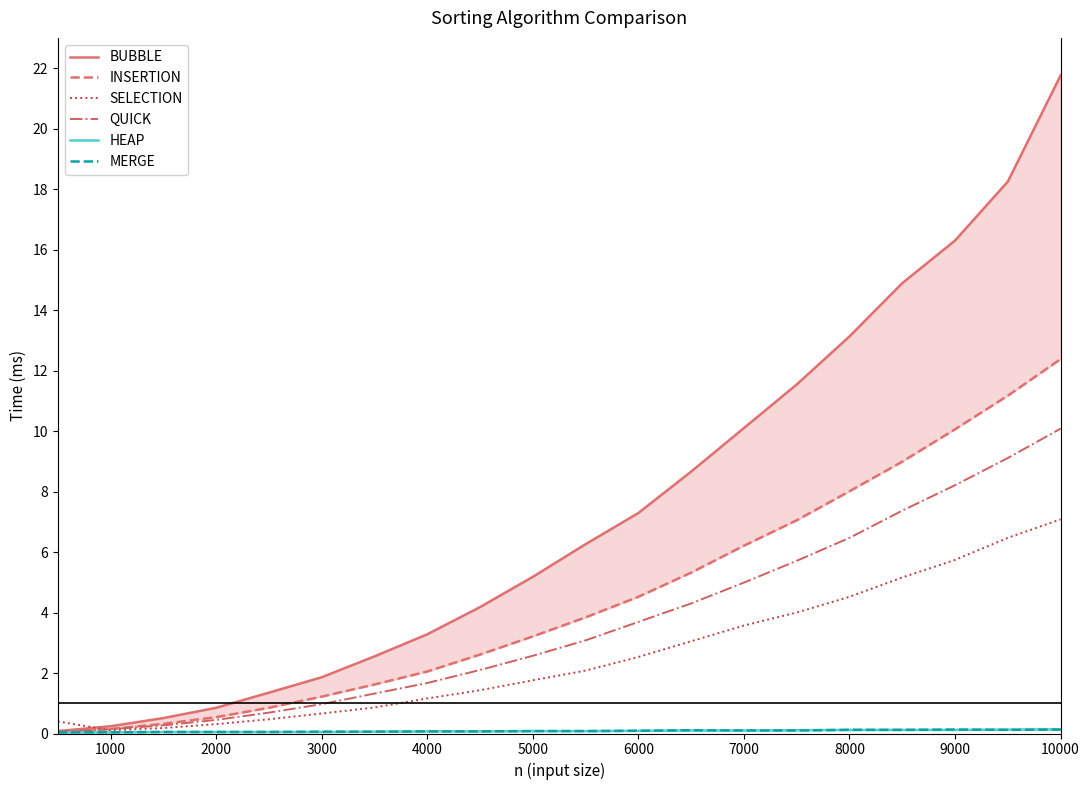

What is the total value across all series at 1000?

0.7